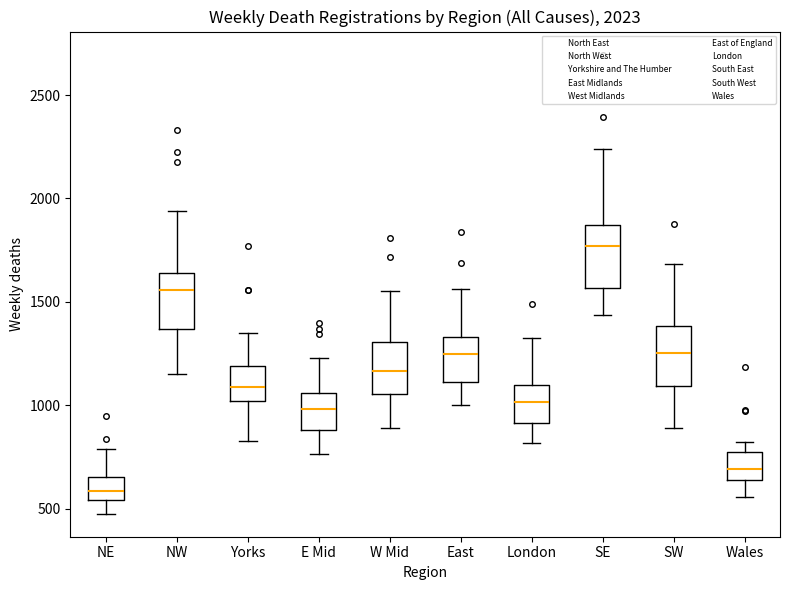

Which box's median line is the lowest?

NE